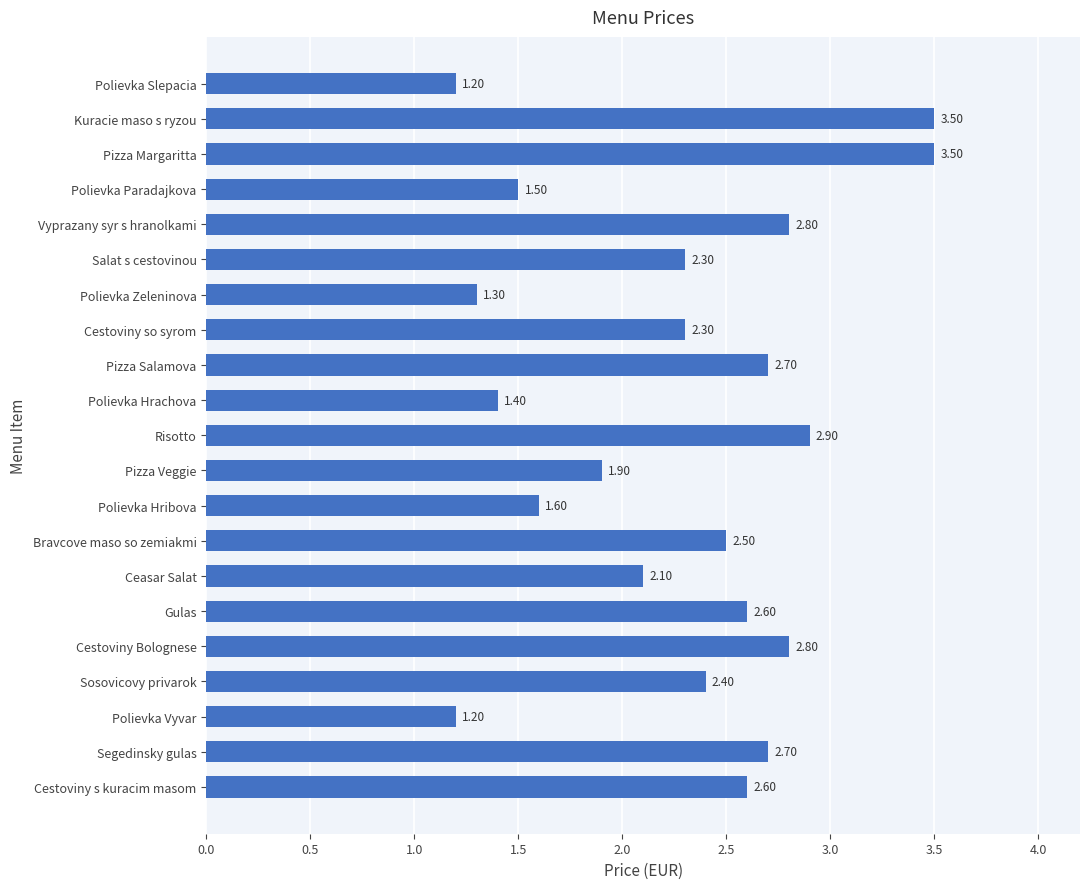

Between Cestoviny Bolognese and Polievka Paradajkova, which is larger?

Cestoviny Bolognese